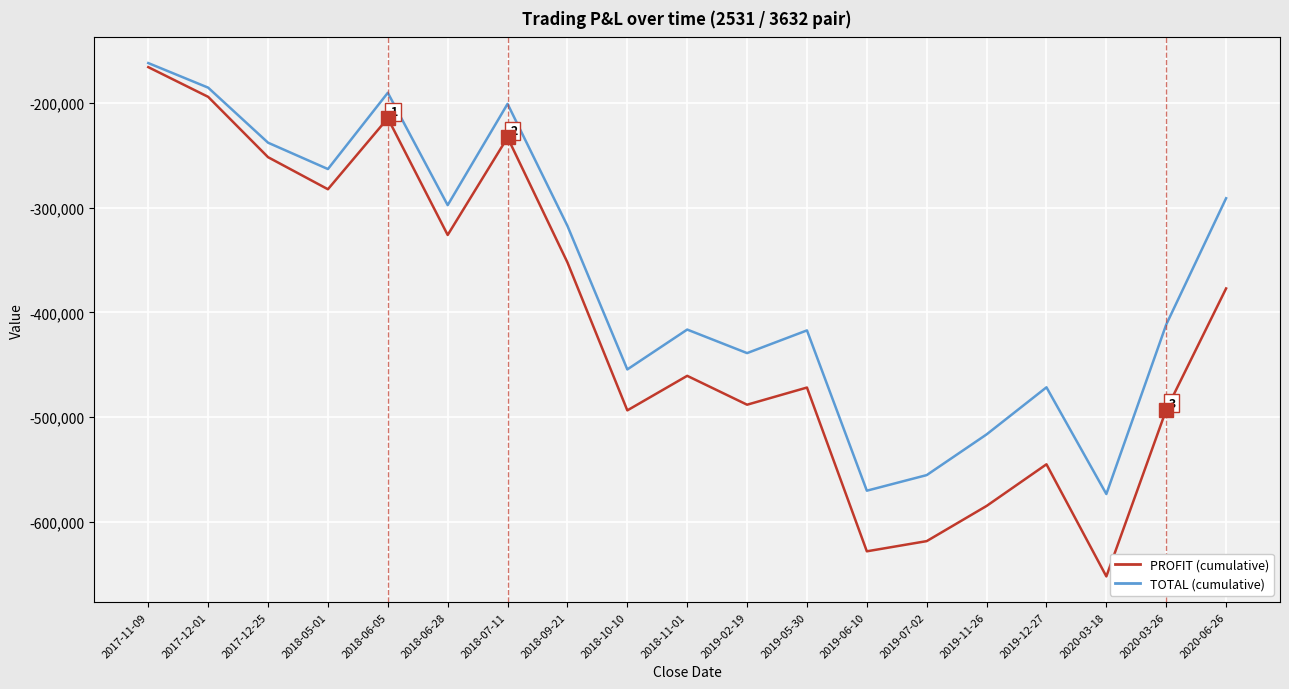

What are all the series names shown in the legend?

PROFIT (cumulative), TOTAL (cumulative)